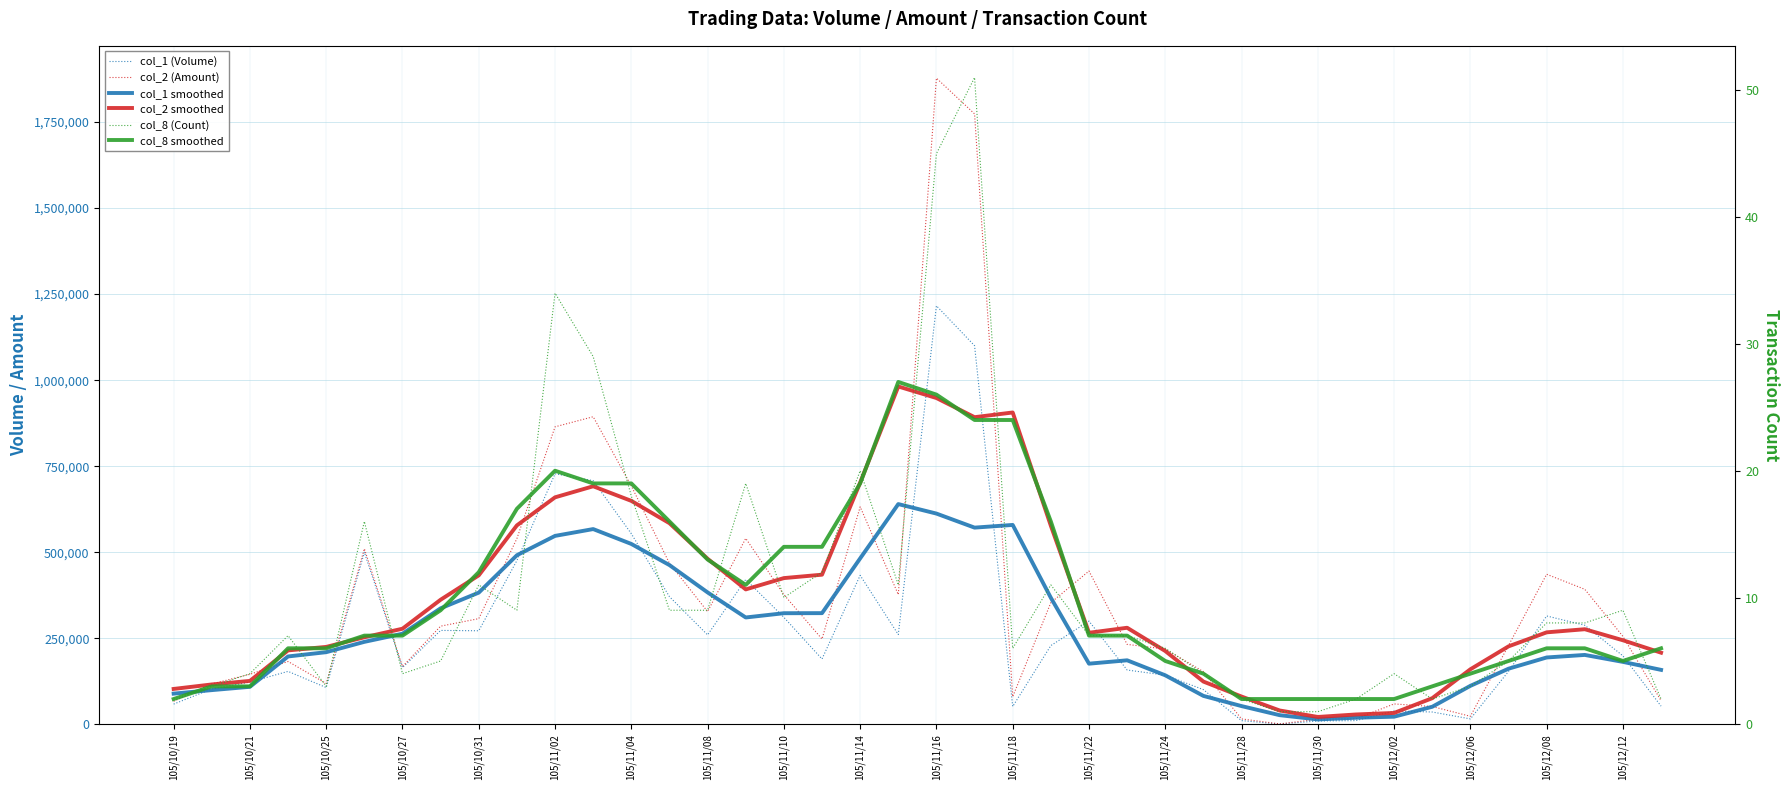

At how many categories does at least one series exceed 1571499?

2